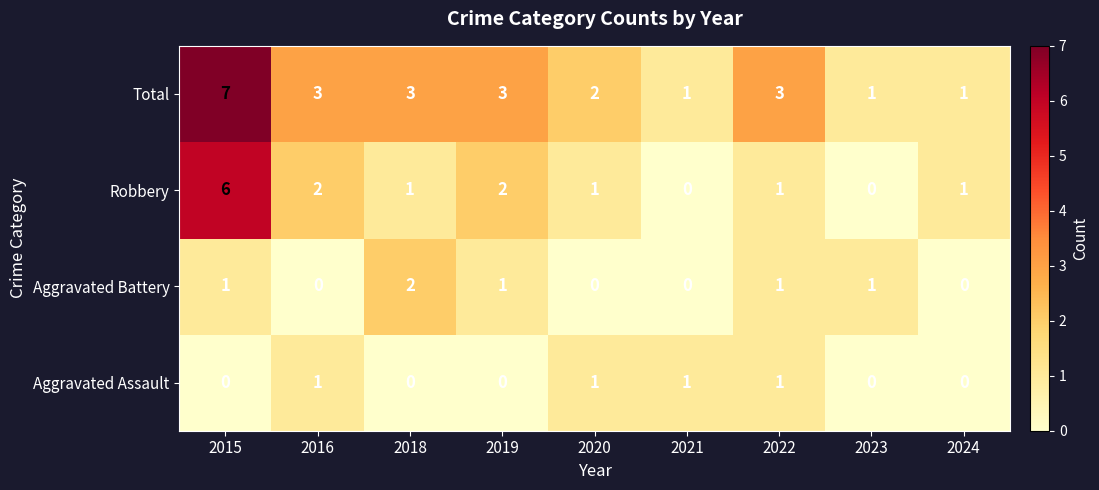

How many Aggravated Battery values are between 0 and 1?

8